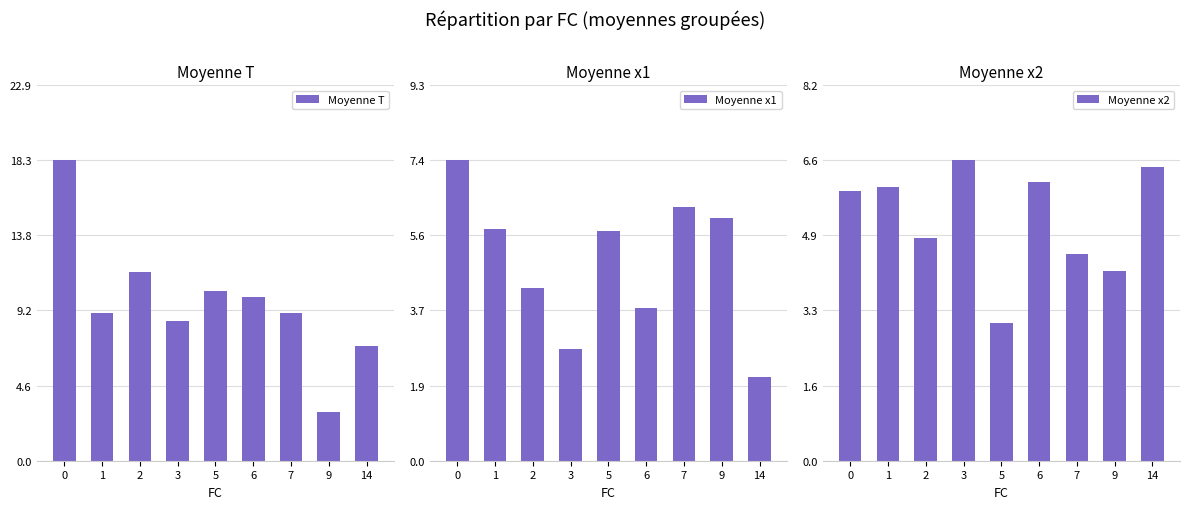

Read the Moyenne T value at 3.

8.5